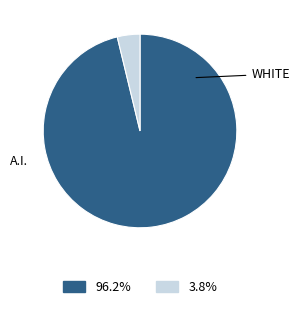

Is there a majority slice in this chart?

Yes